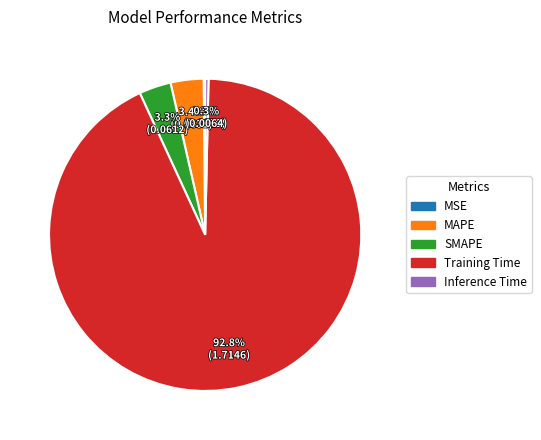

Is the sum of MAPE and SMAPE greater than half?

No